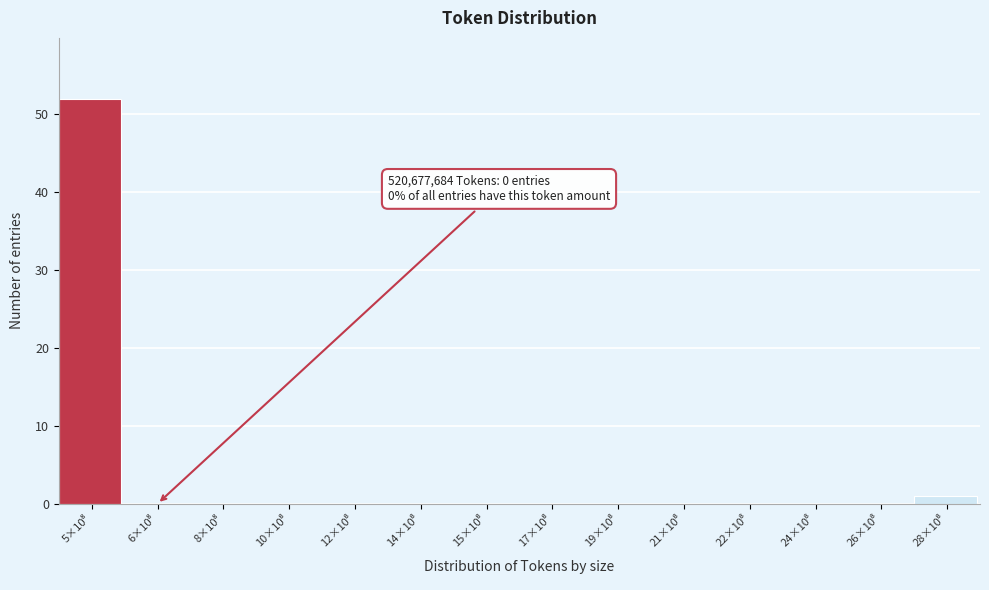

What is the maximum value shown in the chart?

52